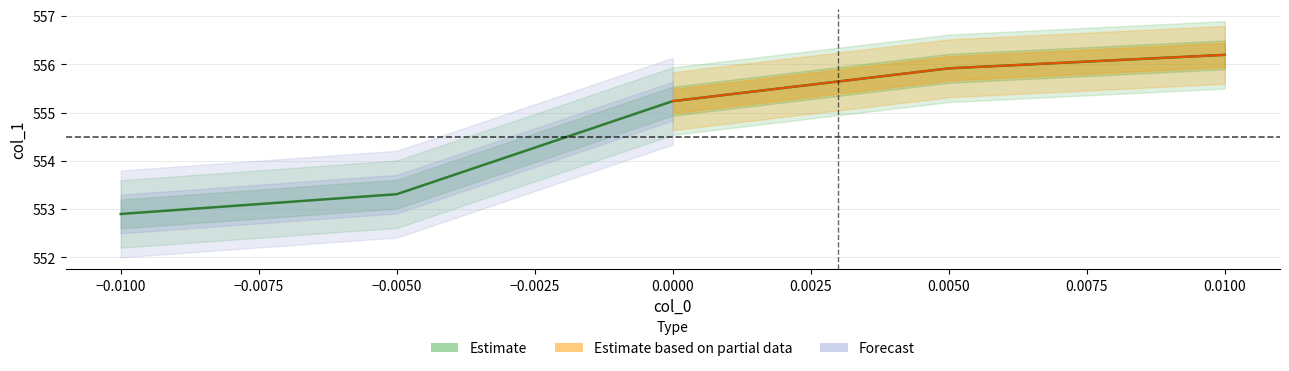

Read the value at -0.005.

553.3